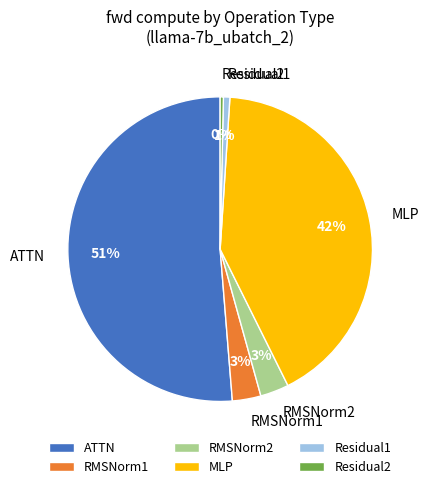

How many segments does this pie chart have?

6